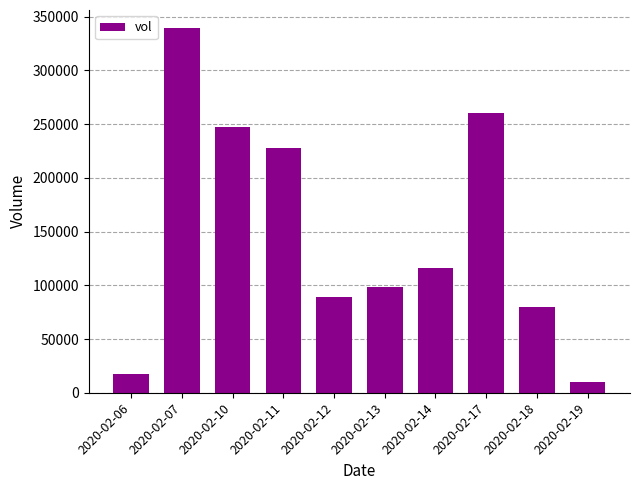

The value at 2020-02-19 is 10000. True or false?

True